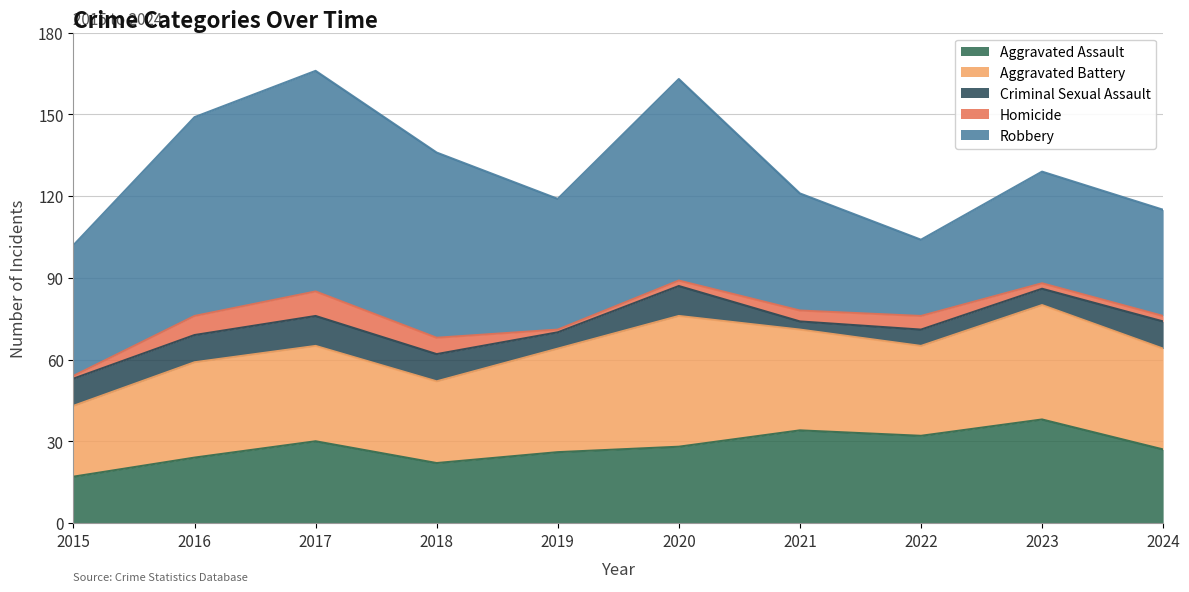

True or false: Aggravated Assault has more than 1 interior local peaks.

True